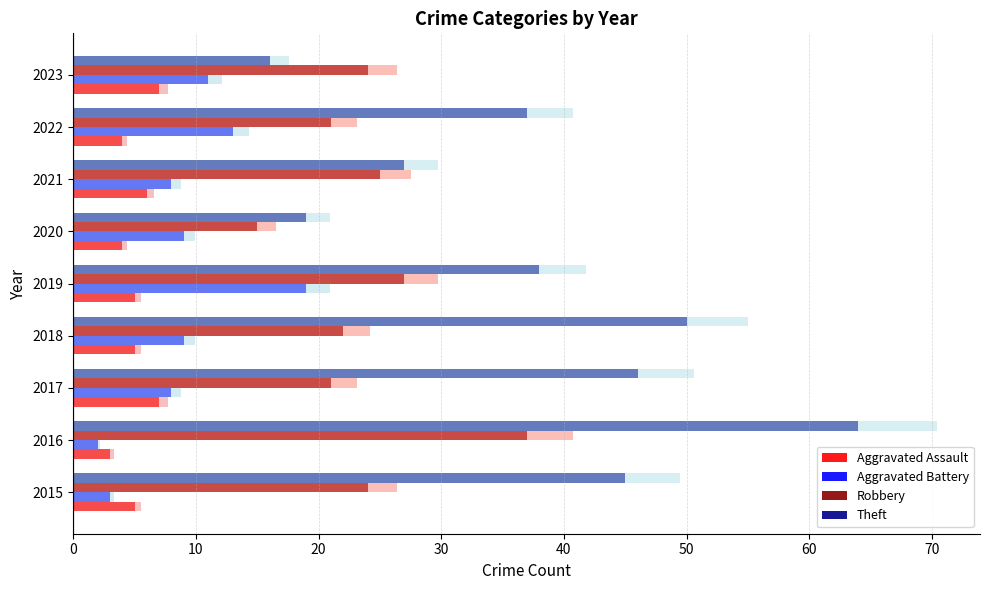

Is it true that Aggravated Battery equals 2 at 2015?

False